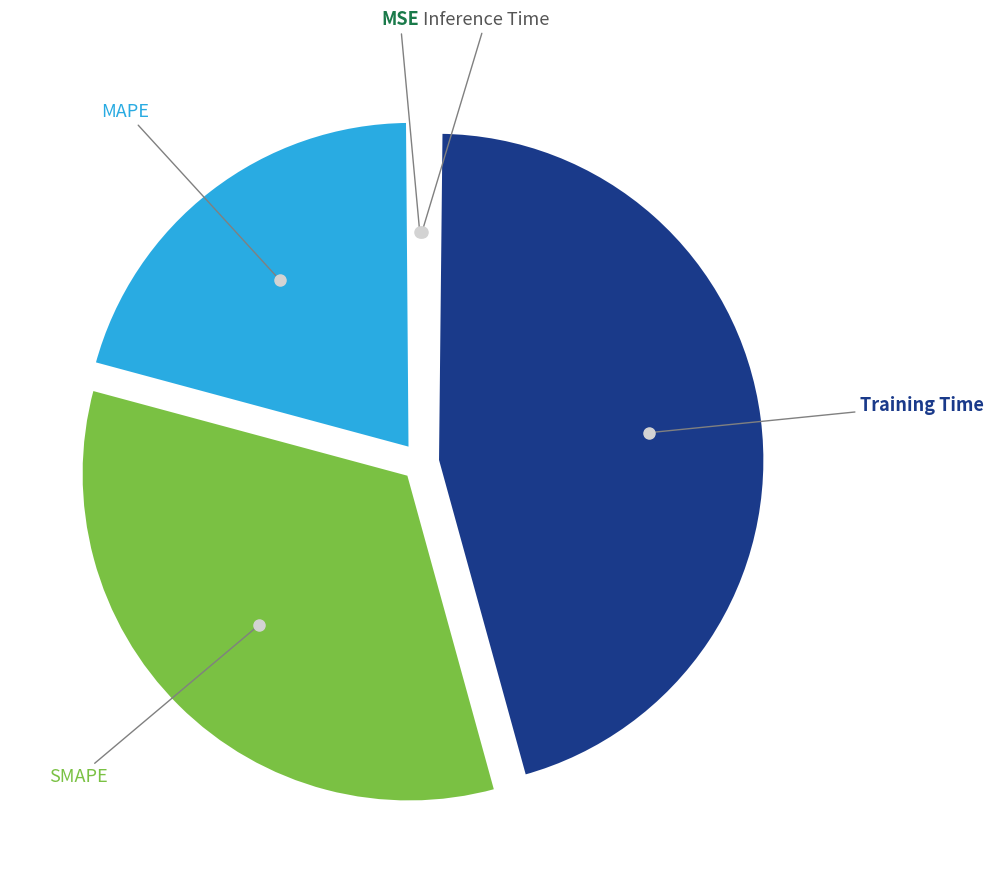

Is there any slice that represents more than half of the pie?

No